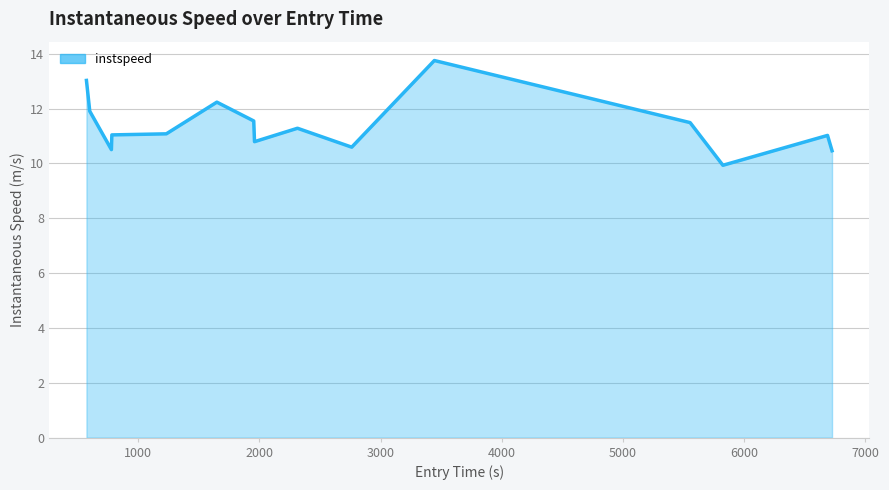

What is the difference between the maximum and minimum values?

3.8